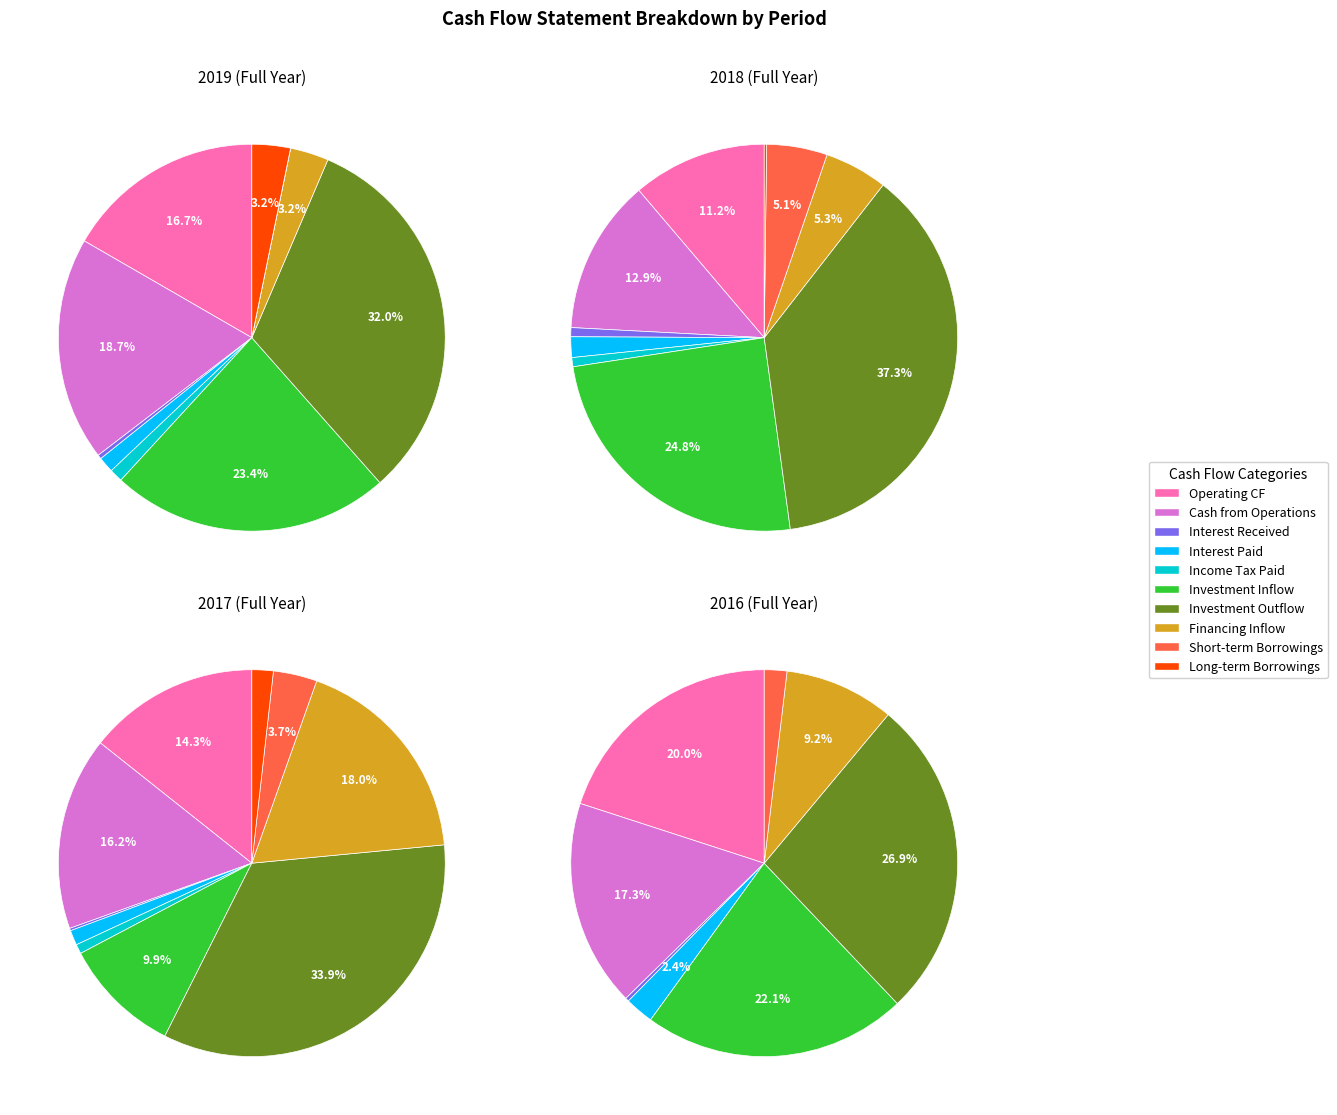

Is there a majority slice in this chart?

No